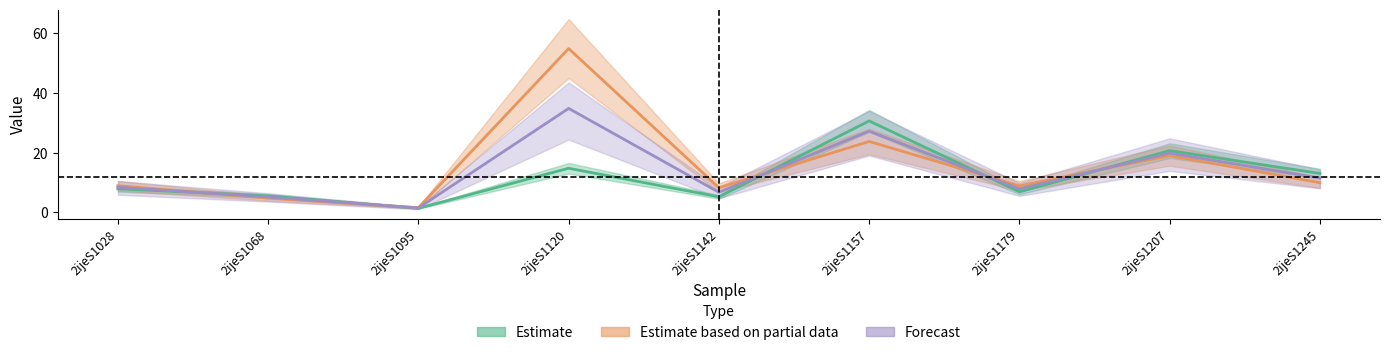

Does the chart display data point markers on the line(s)?

No